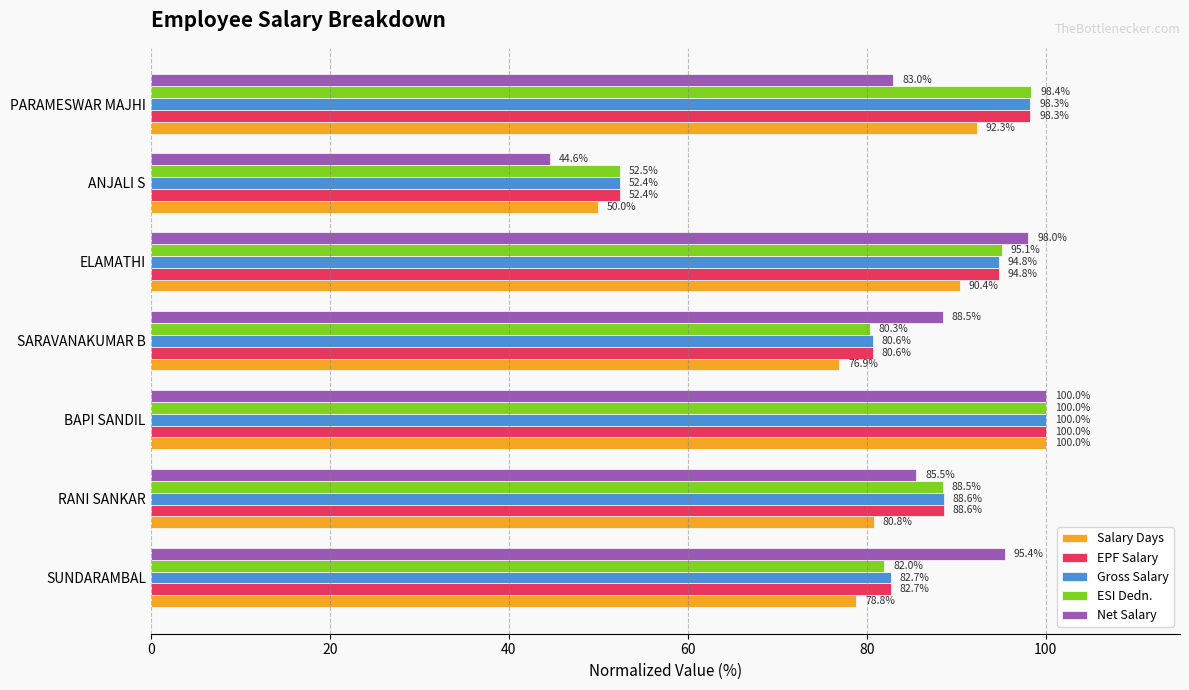

What is the difference between the maximum and minimum values in the ESI Dedn. series?

47.5